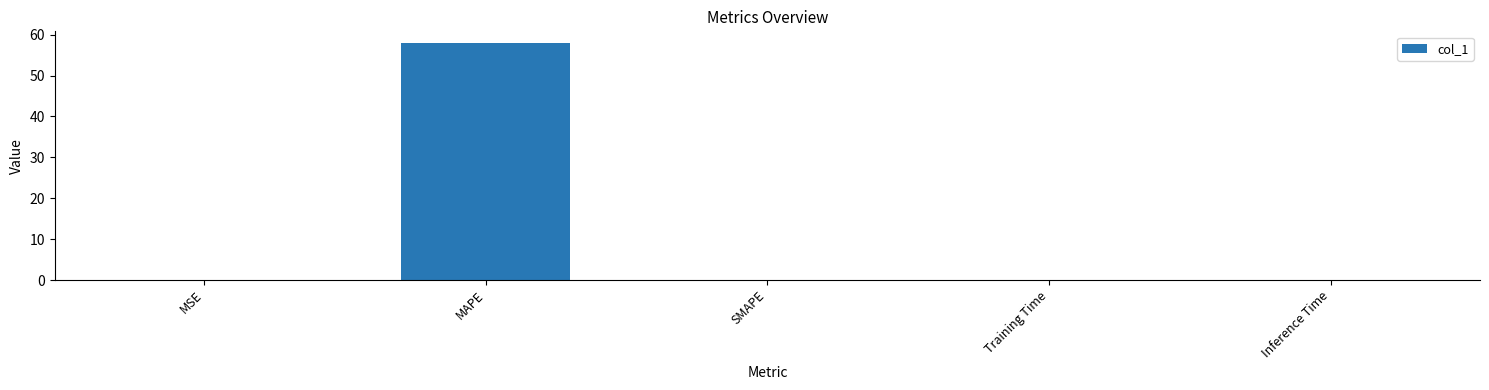

How many categories are shown in the chart?

5